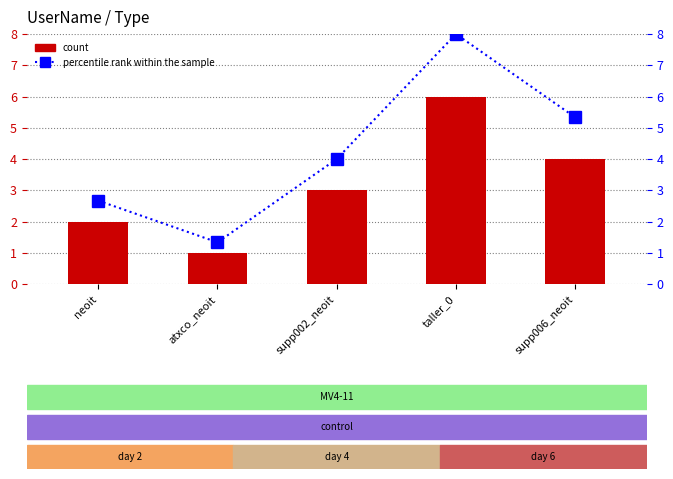

Between supp002_neoit and supp006_neoit, which is larger?

supp006_neoit